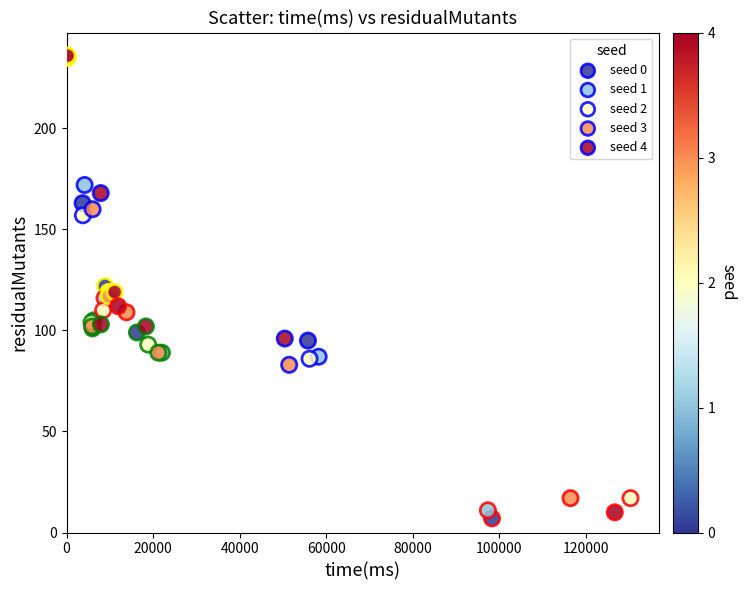

Which series has the widest spread of Y values?

seed 0